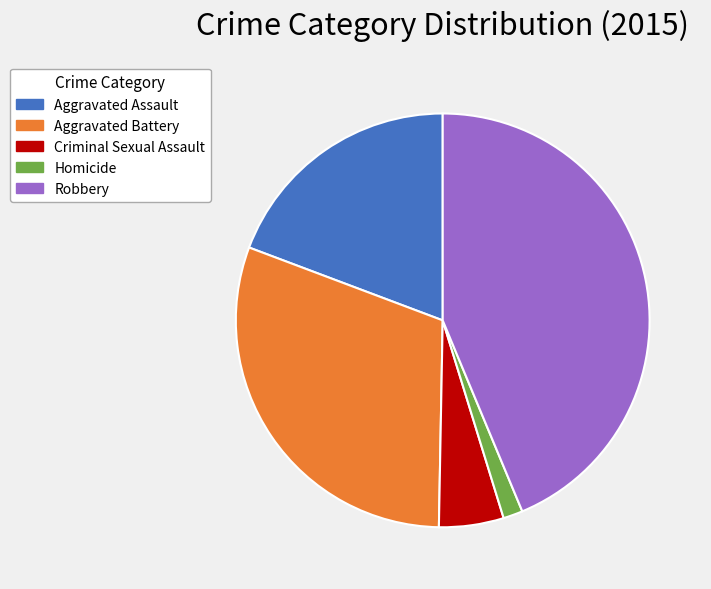

Does Aggravated Battery represent more than half of the total?

No